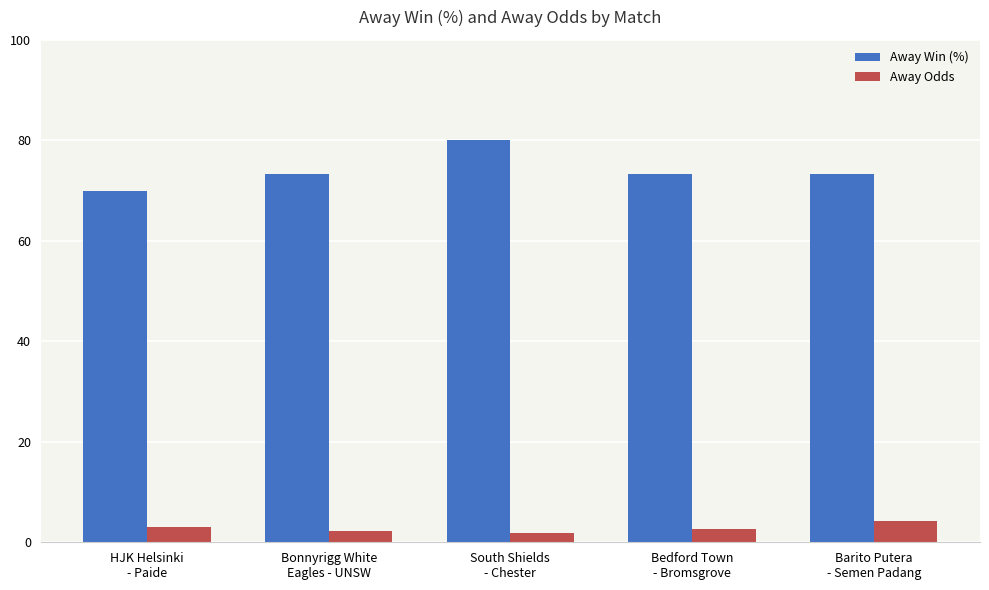

How many data points does each series have?

5